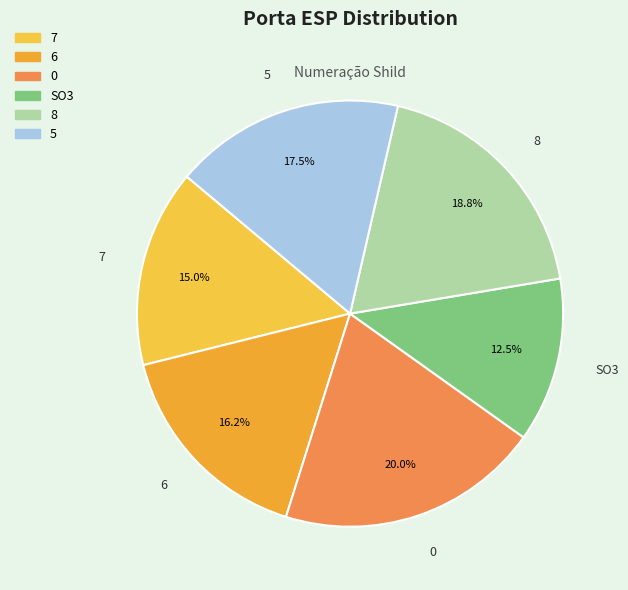

What percentage is the 6 slice, to the nearest percent?

16%